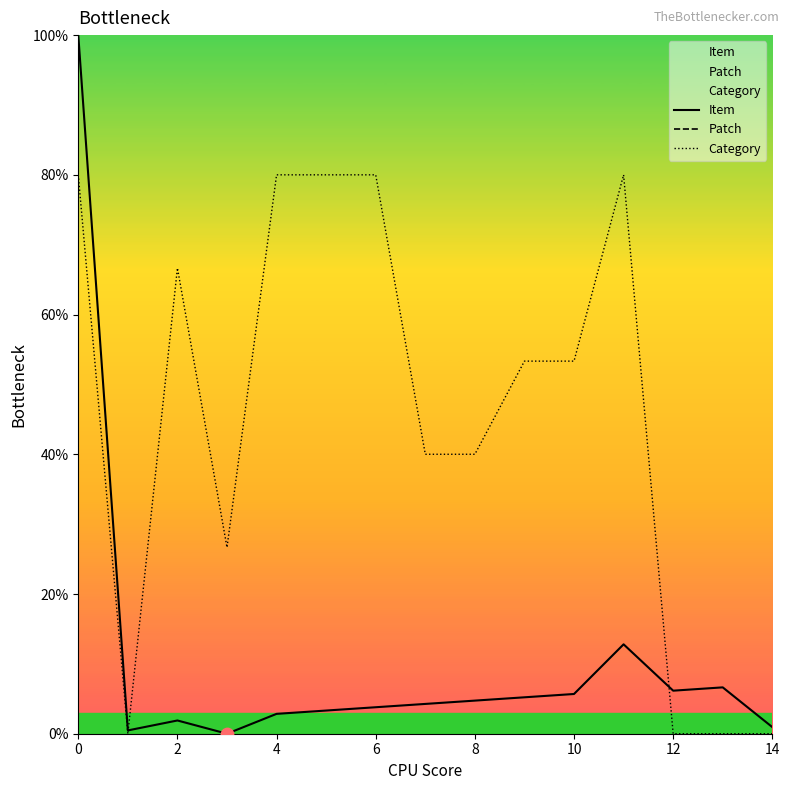

What are all the series names shown in the legend?

Item, Patch, Category